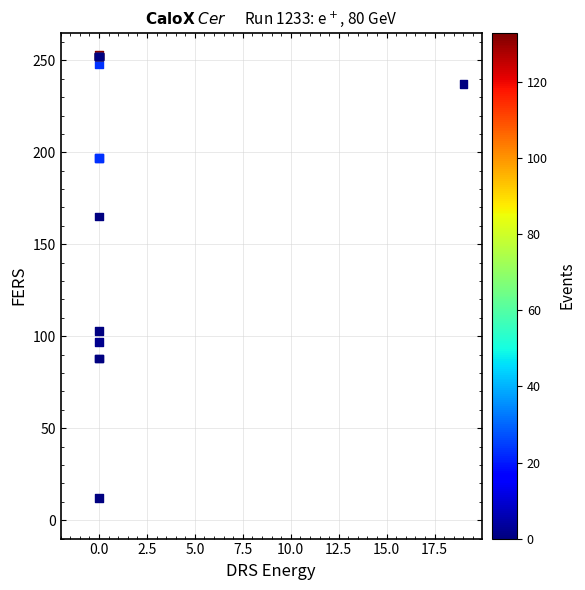

What Y value in the scatter plot is closest to 132?

103